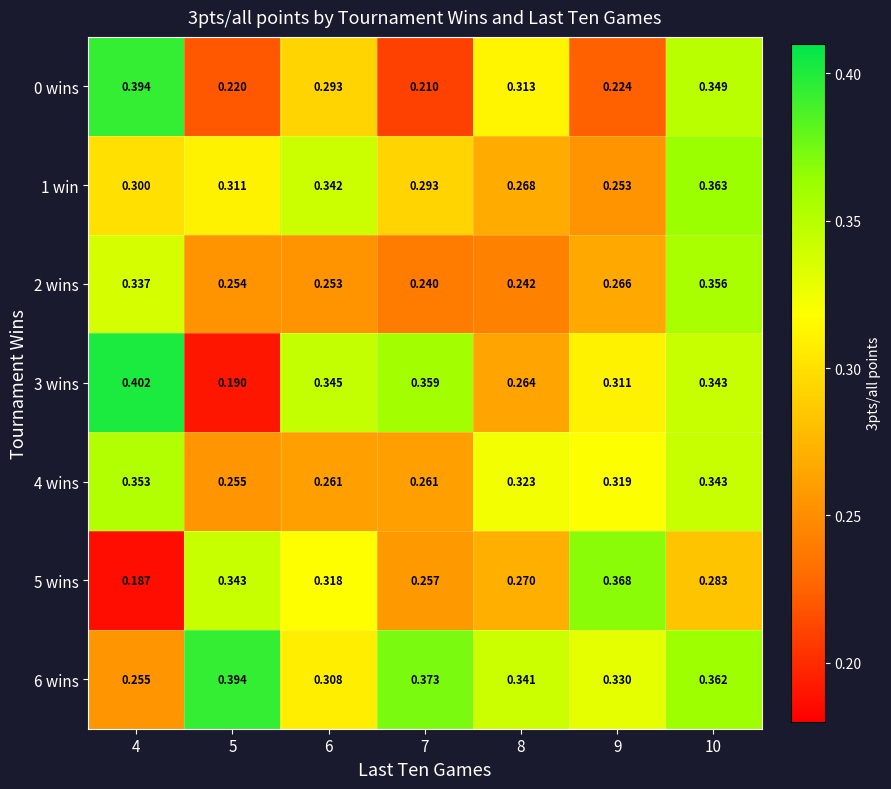

Is the value of 0 wins at 10 greater than the value of 1 win at 9?

Yes